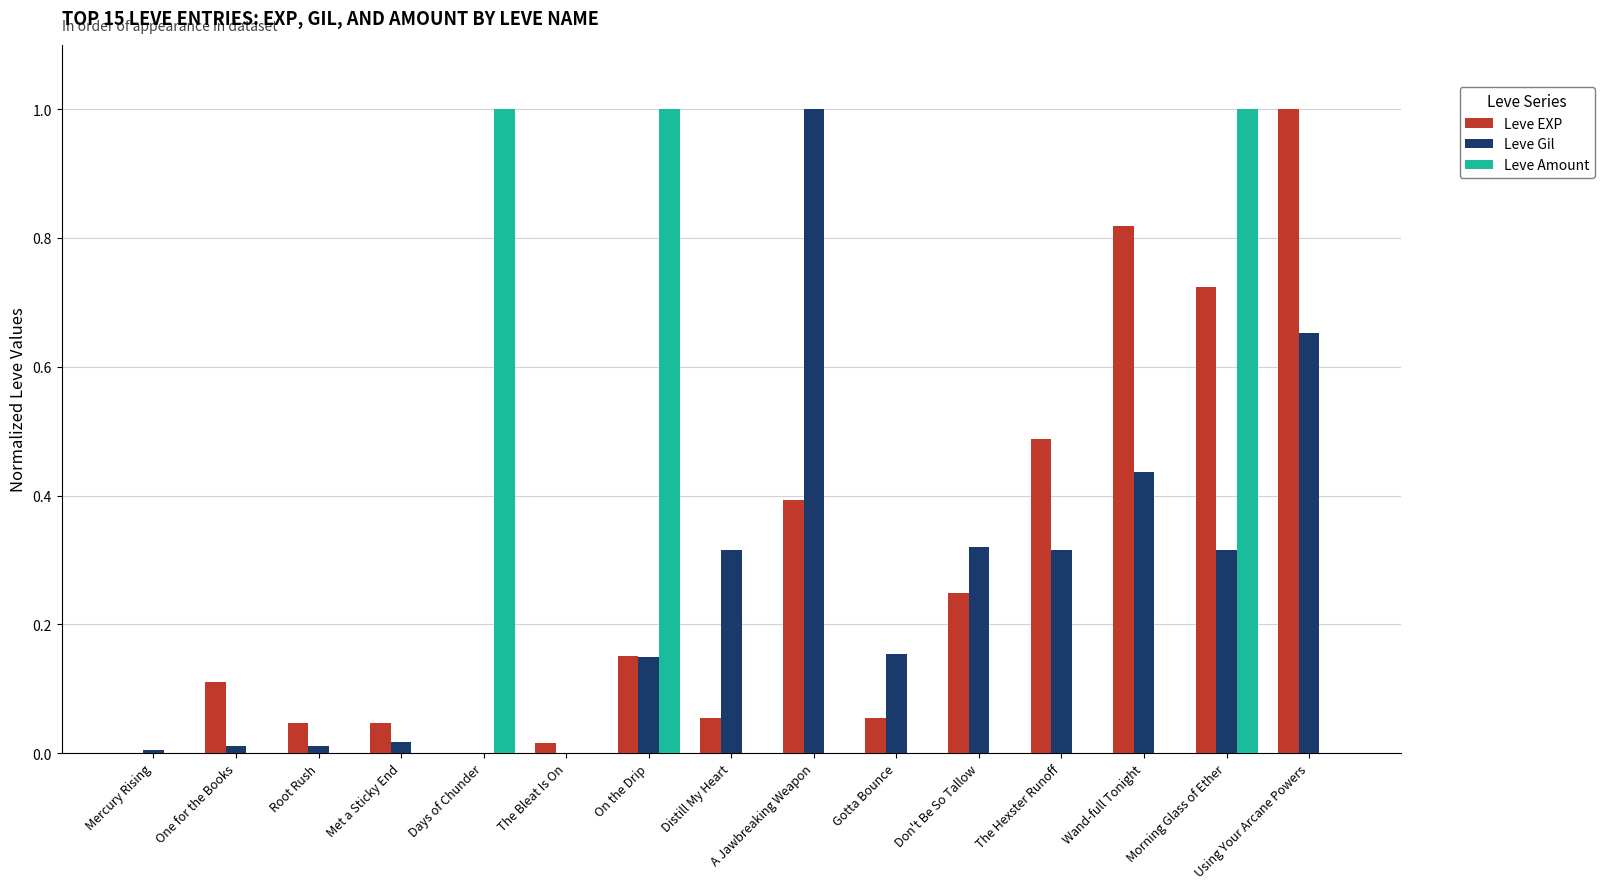

What is the spread (max minus min) of values at Using Your Arcane Powers?

1.0